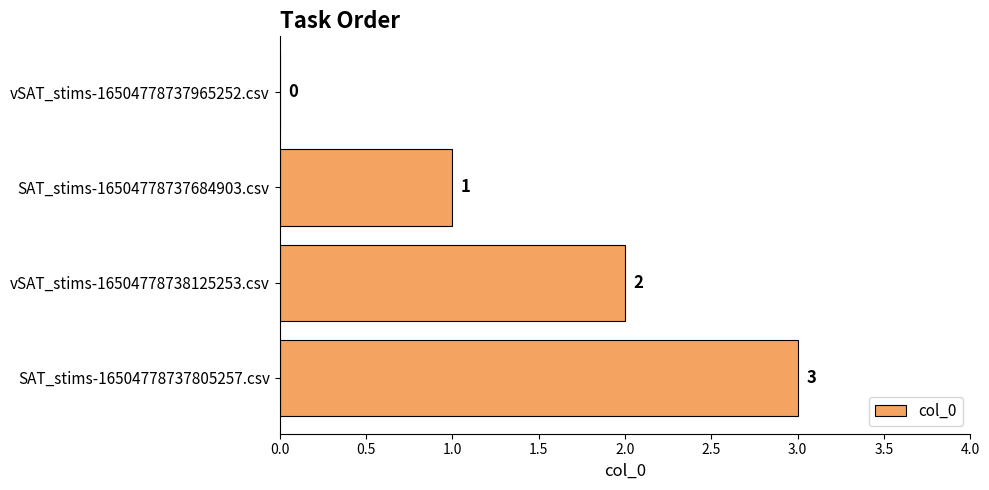

What is the sum of all values?

6